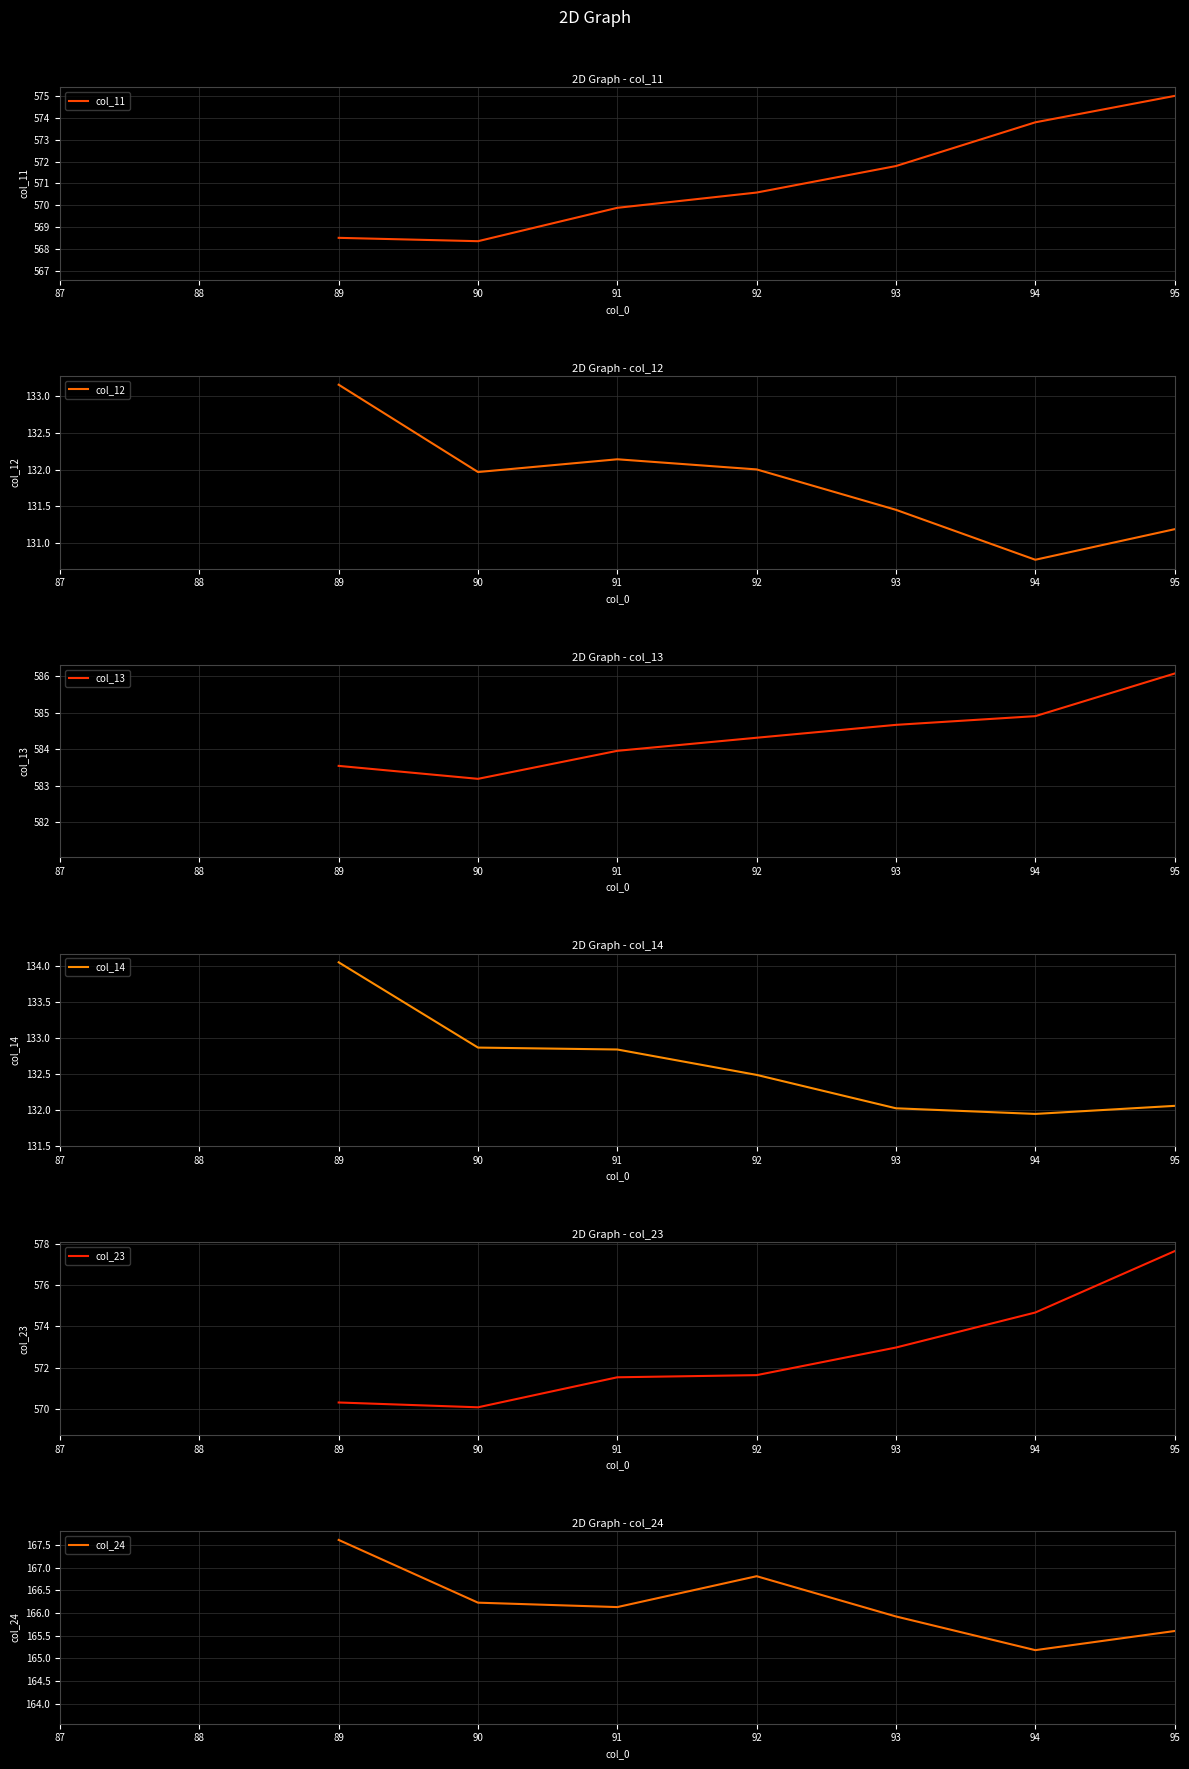

What is the approximate value of col_24 at 94?

165.2